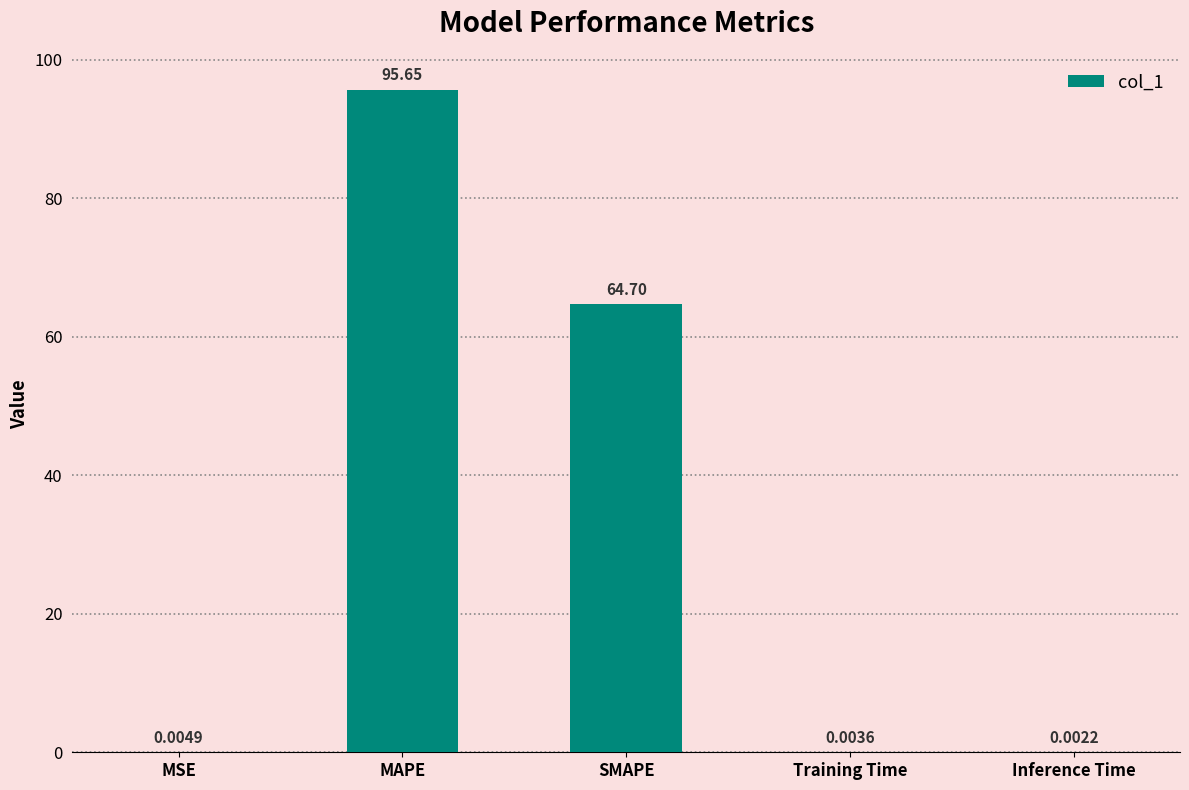

Which has a higher value, Inference Time or SMAPE?

SMAPE